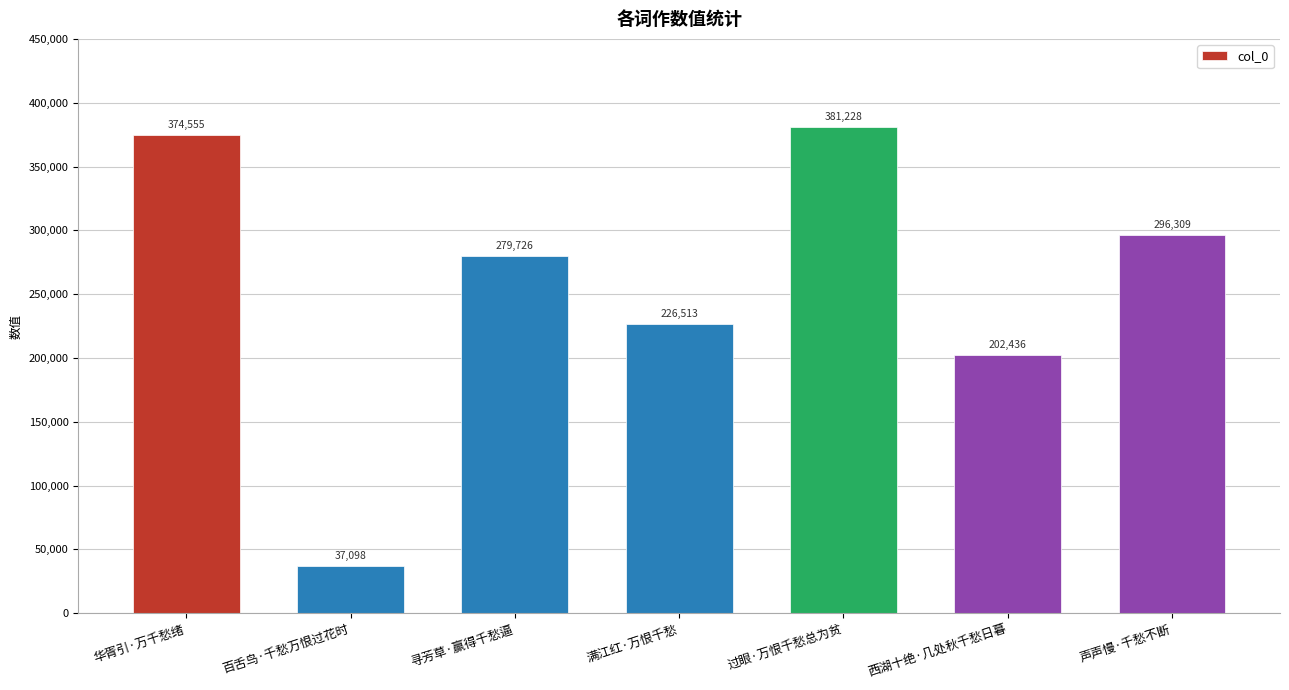

What is the change in value from 寻芳草·赢得千愁逼 to 西湖十绝·几处秋千愁日暮?

-77290